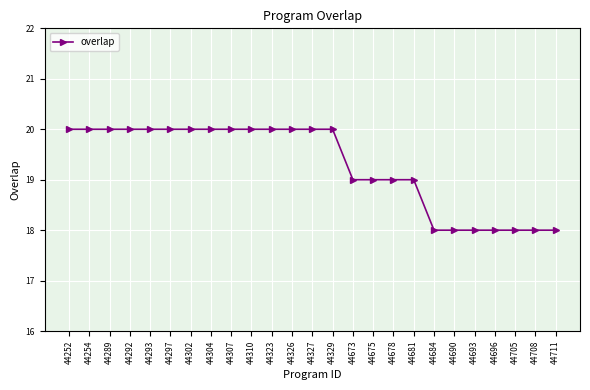

Between 44678 and 44304, which is larger?

44304